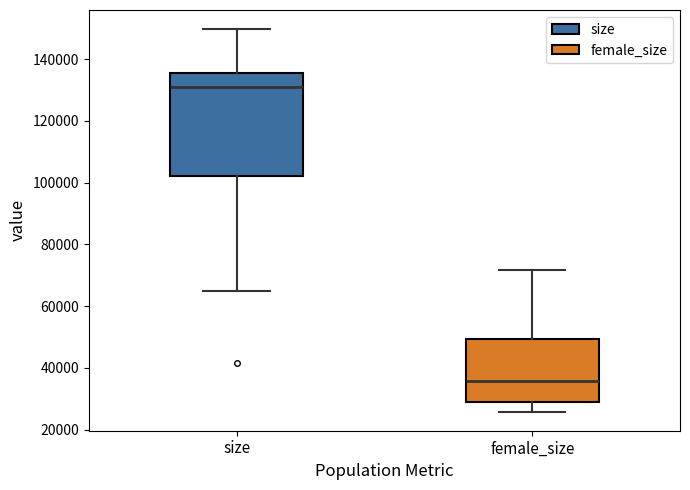

Where does the median line of the box for female_size sit on the y-axis? The values are not printed on the chart, so give them approximately, as read against the axis.

36000